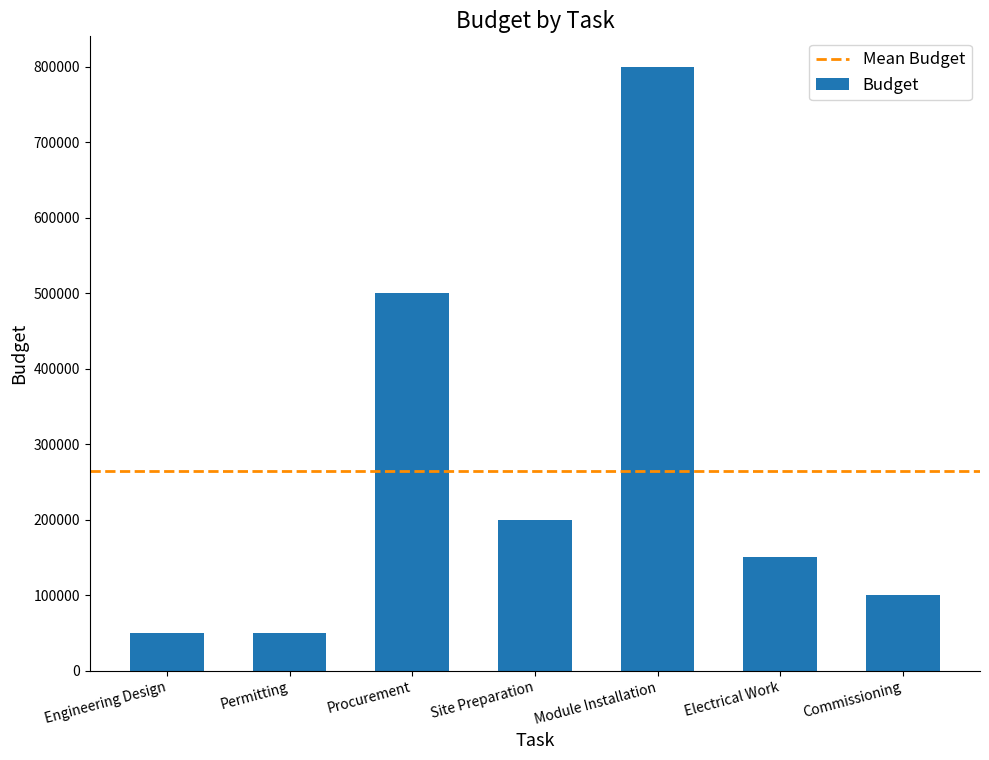

What is the minimum value shown in the chart?

50000